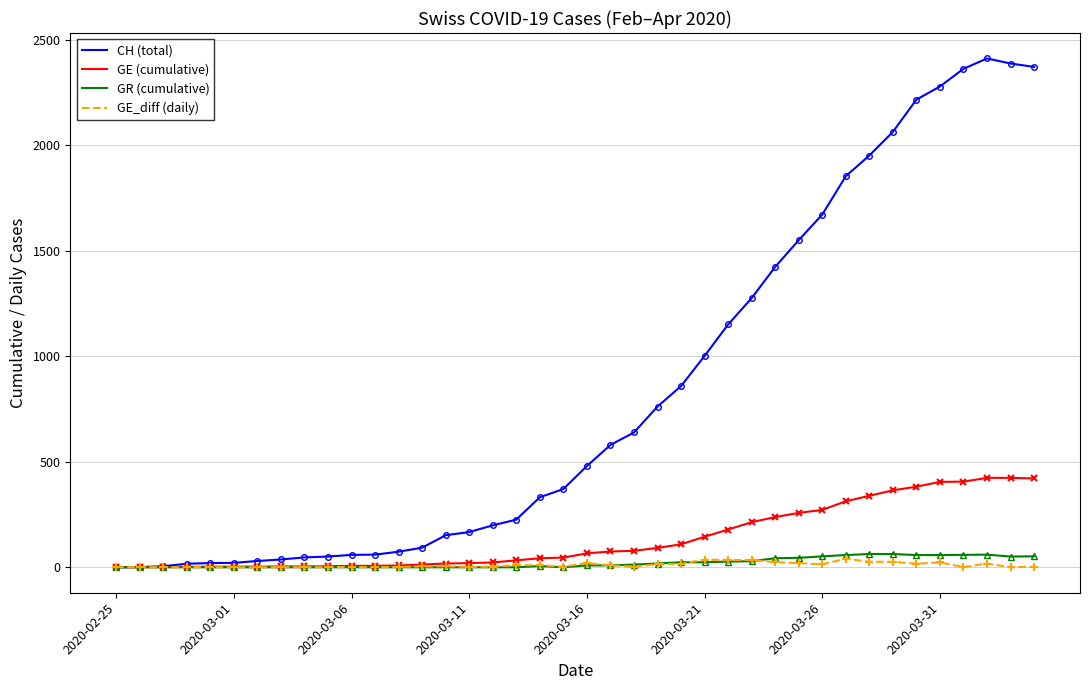

What is the greatest value displayed?

2412